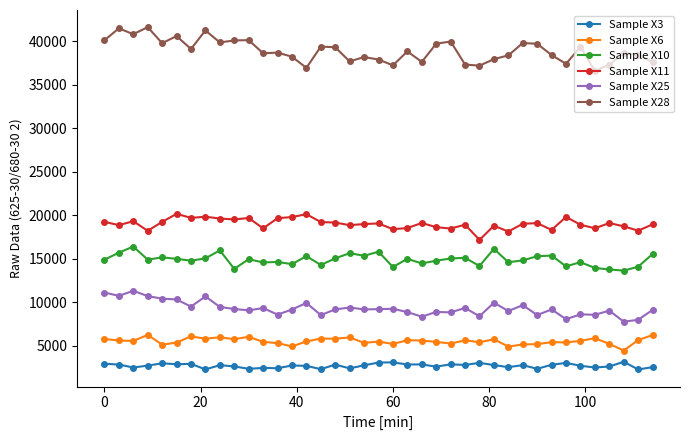

Which series has the largest total across all categories?

Sample X28